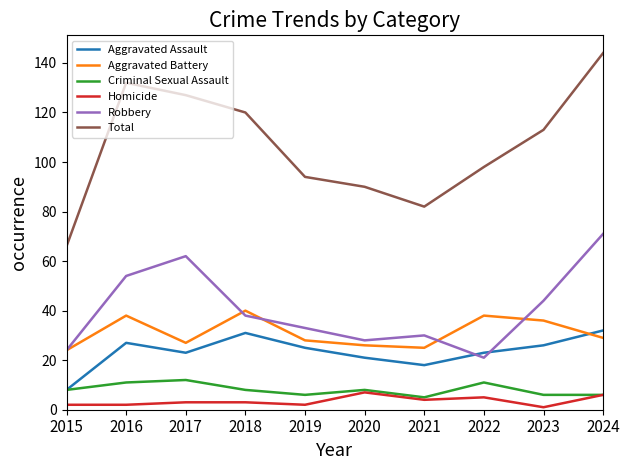

Reading left to right, list all the values displayed in this chart.

Aggravated Assault: 2015=8	2016=27	2017=23	2018=31	2019=25	2020=21	2021=18	2022=23	2023=26	2024=32
Aggravated Battery: 2015=24	2016=38	2017=27	2018=40	2019=28	2020=26	2021=25	2022=38	2023=36	2024=29
Criminal Sexual Assault: 2015=8	2016=11	2017=12	2018=8	2019=6	2020=8	2021=5	2022=11	2023=6	2024=6
Homicide: 2015=2	2016=2	2017=3	2018=3	2019=2	2020=7	2021=4	2022=5	2023=1	2024=6
Robbery: 2015=24	2016=54	2017=62	2018=38	2019=33	2020=28	2021=30	2022=21	2023=44	2024=71
Total: 2015=66	2016=132	2017=127	2018=120	2019=94	2020=90	2021=82	2022=98	2023=113	2024=144